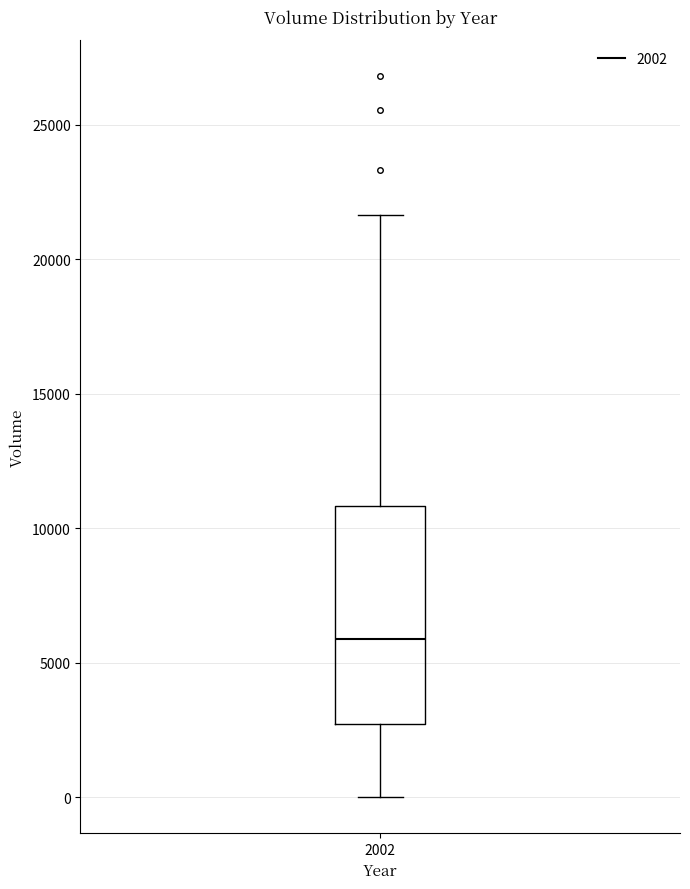

Read this box plot against the y-axis: the position of the median line, the range covered by the box, and the ends of both whiskers. The values are not printed on the chart, so give them approximately, as read against the axis.

median 6000, box 2500 to 11000, whiskers 0 to 21500